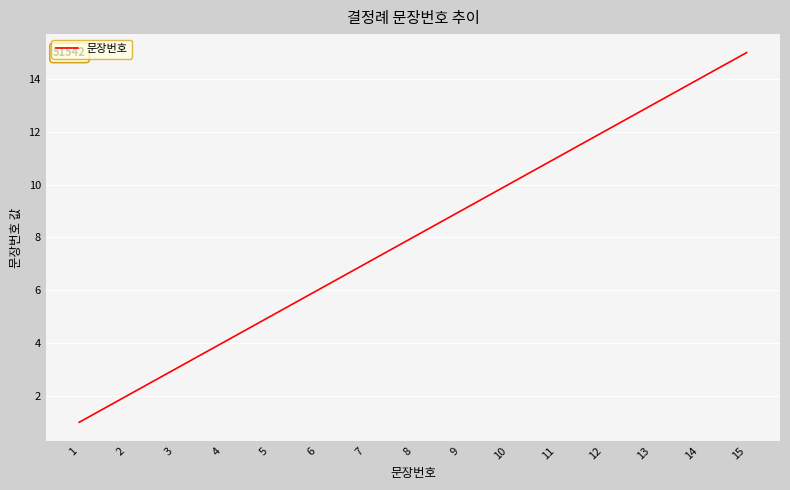

What is the change in value from 1 to 4?

+3